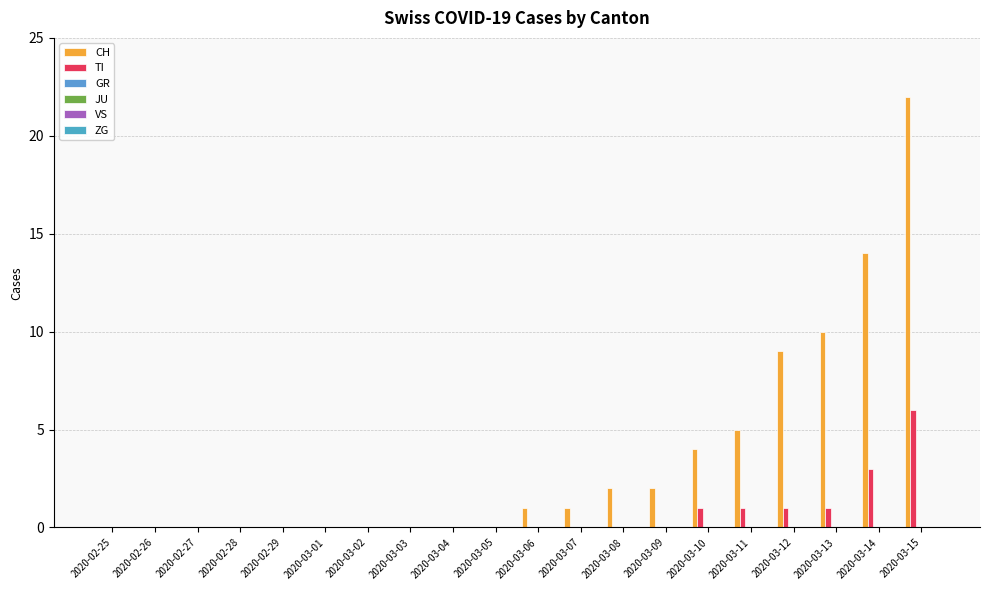

How many groups of bars are there?

20